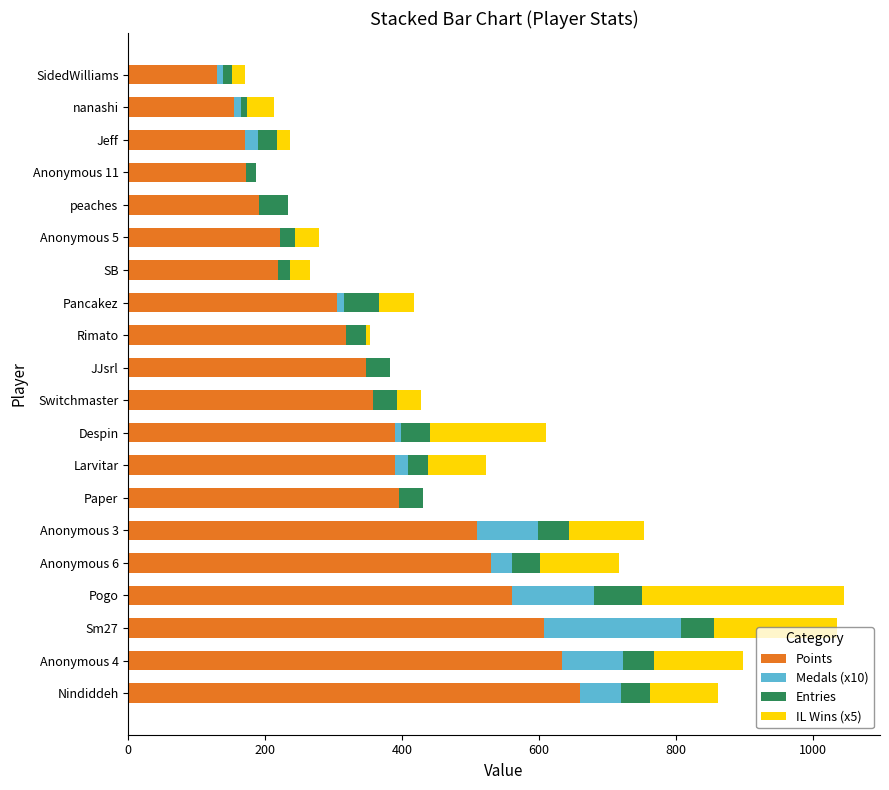

What is the highest value of the Points series?

660